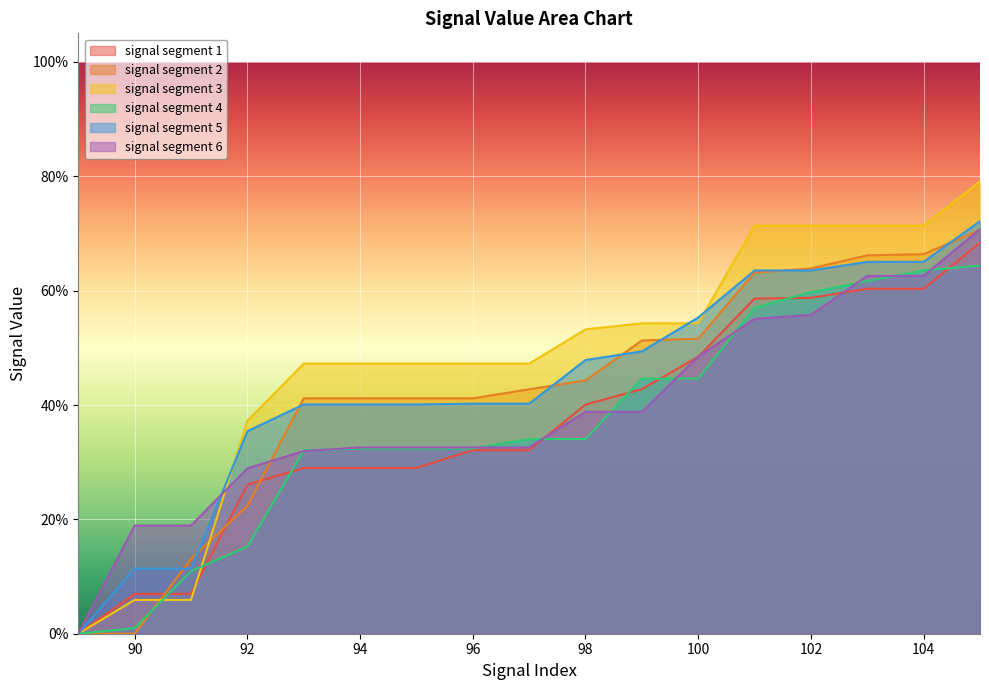

Reading left to right, transcribe all the data shown in this chart.

signal segment 1: 89=0.0	90=0.1	91=0.1	92=0.3	93=0.3	94=0.3	95=0.3	96=0.3	97=0.3	98=0.4	99=0.4	100=0.5	101=0.6	102=0.6	103=0.6	104=0.6	105=0.7
signal segment 2: 89=0.0	90=0.0	91=0.1	92=0.2	93=0.4	94=0.4	95=0.4	96=0.4	97=0.4	98=0.4	99=0.5	100=0.5	101=0.6	102=0.6	103=0.7	104=0.7	105=0.7
signal segment 3: 89=0.0	90=0.1	91=0.1	92=0.4	93=0.5	94=0.5	95=0.5	96=0.5	97=0.5	98=0.5	99=0.5	100=0.5	101=0.7	102=0.7	103=0.7	104=0.7	105=0.8
signal segment 4: 89=0.0	90=0.0	91=0.1	92=0.2	93=0.3	94=0.3	95=0.3	96=0.3	97=0.3	98=0.3	99=0.4	100=0.4	101=0.6	102=0.6	103=0.6	104=0.6	105=0.6
signal segment 5: 89=0.0	90=0.1	91=0.1	92=0.4	93=0.4	94=0.4	95=0.4	96=0.4	97=0.4	98=0.5	99=0.5	100=0.6	101=0.6	102=0.6	103=0.7	104=0.7	105=0.7
signal segment 6: 89=0.0	90=0.2	91=0.2	92=0.3	93=0.3	94=0.3	95=0.3	96=0.3	97=0.3	98=0.4	99=0.4	100=0.5	101=0.6	102=0.6	103=0.6	104=0.6	105=0.7